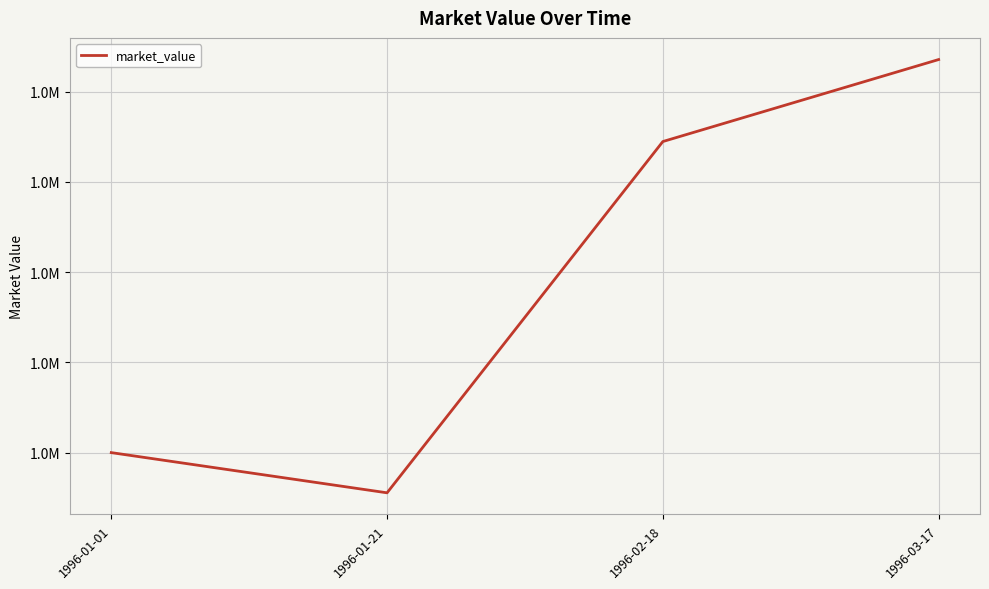

List the labels in order of value, smallest first.

1996-01-21, 1996-01-01, 1996-02-18, 1996-03-17